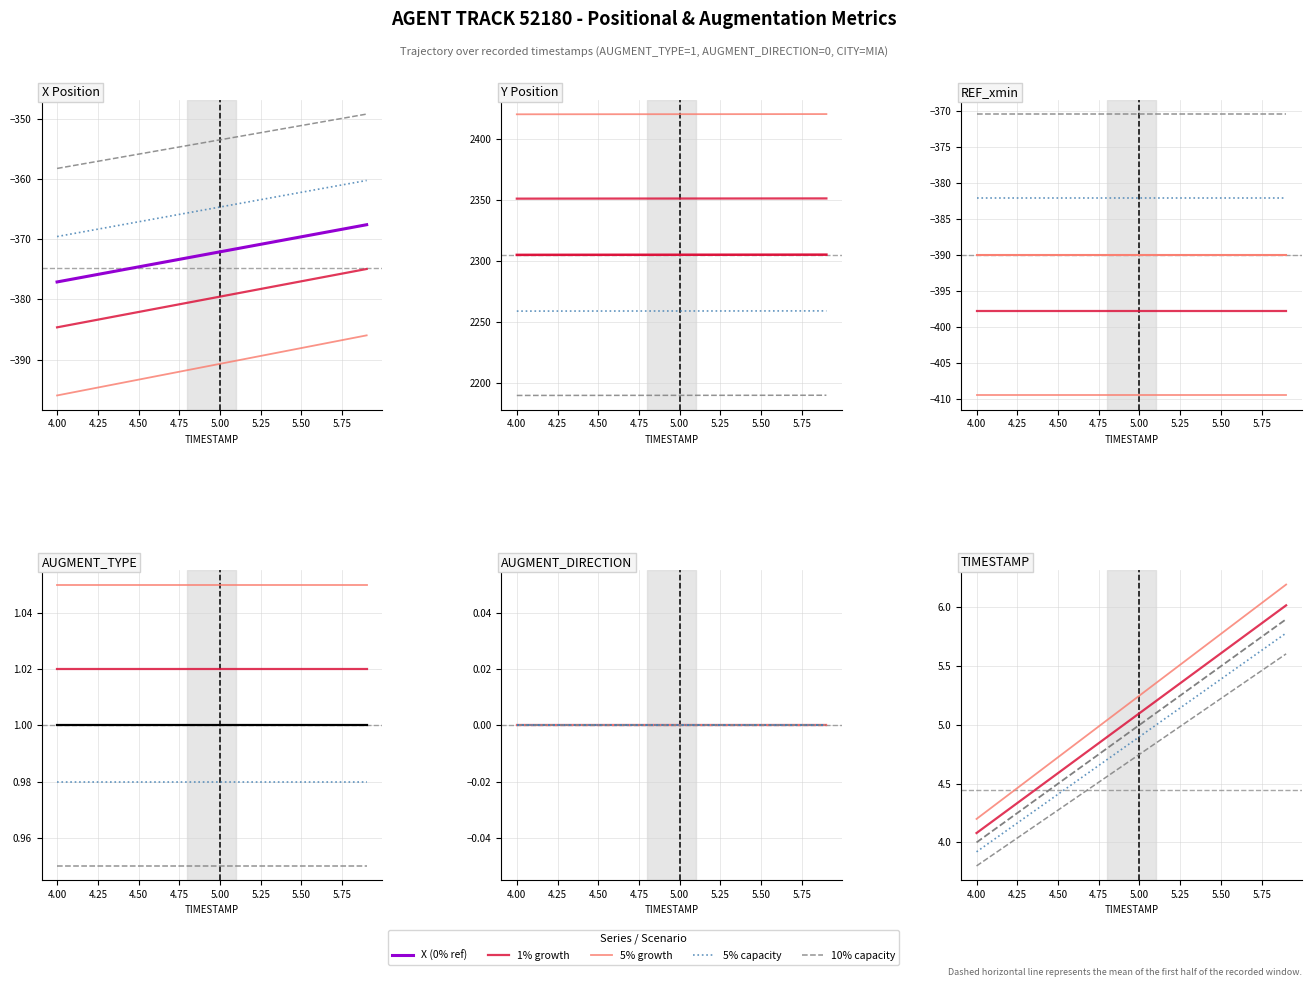

True or false: Y and TIMESTAMP cross at least once.

False